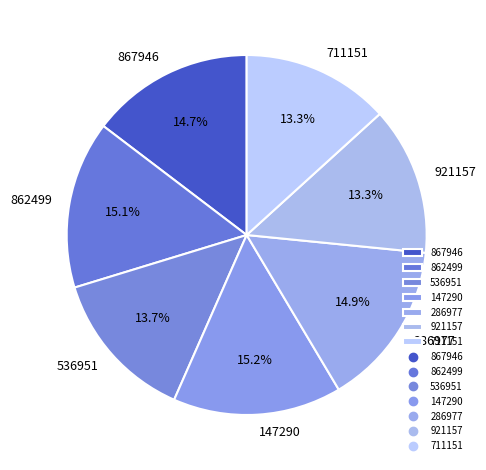

How many slices are in this pie chart?

7